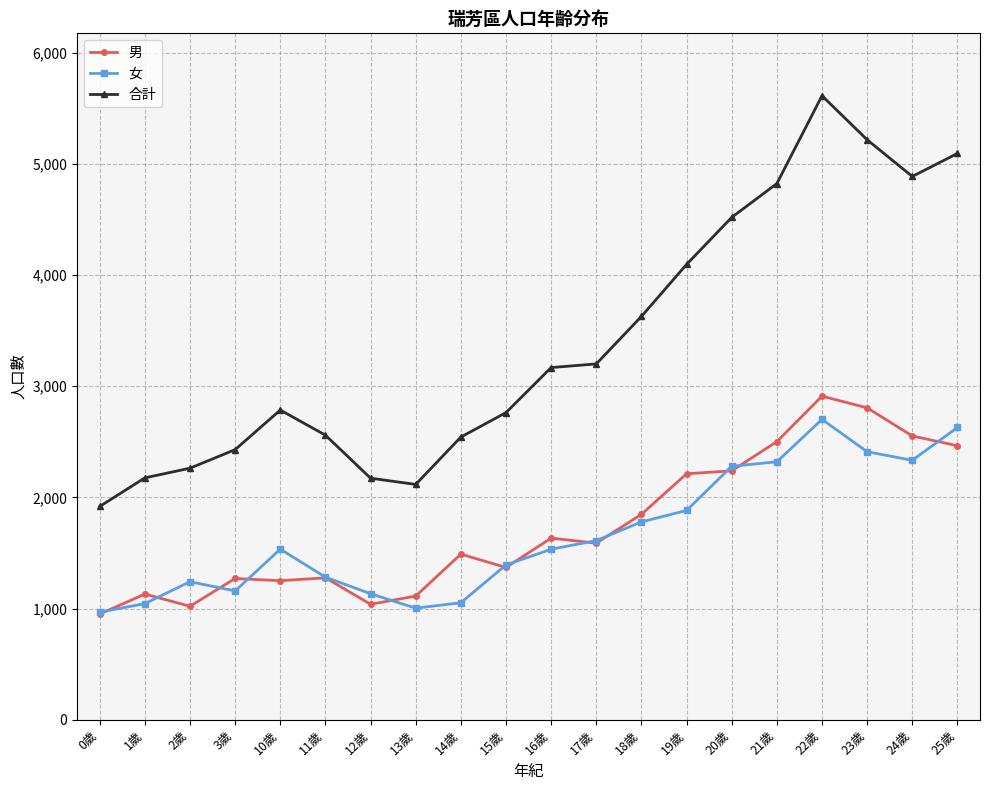

True or false: 合計 and 女 intersect in this chart.

False